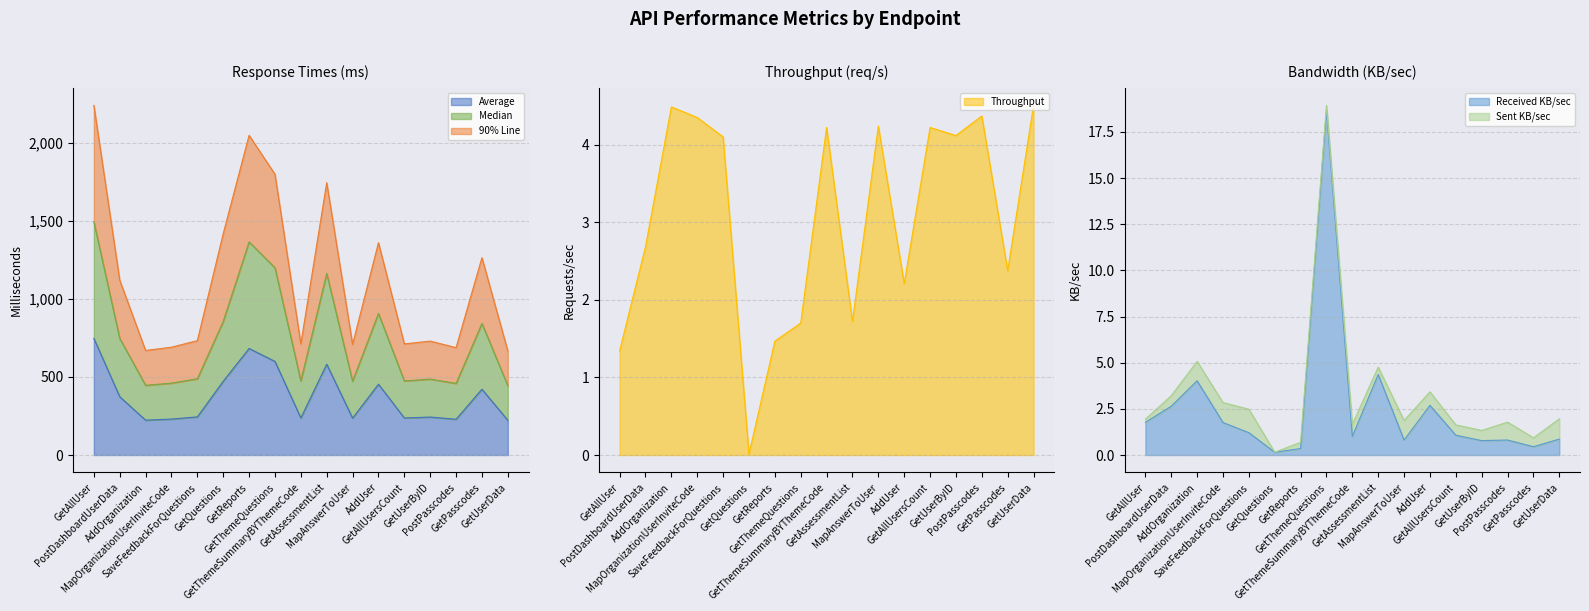

At which label is Average closest to 484?

GetQuestions